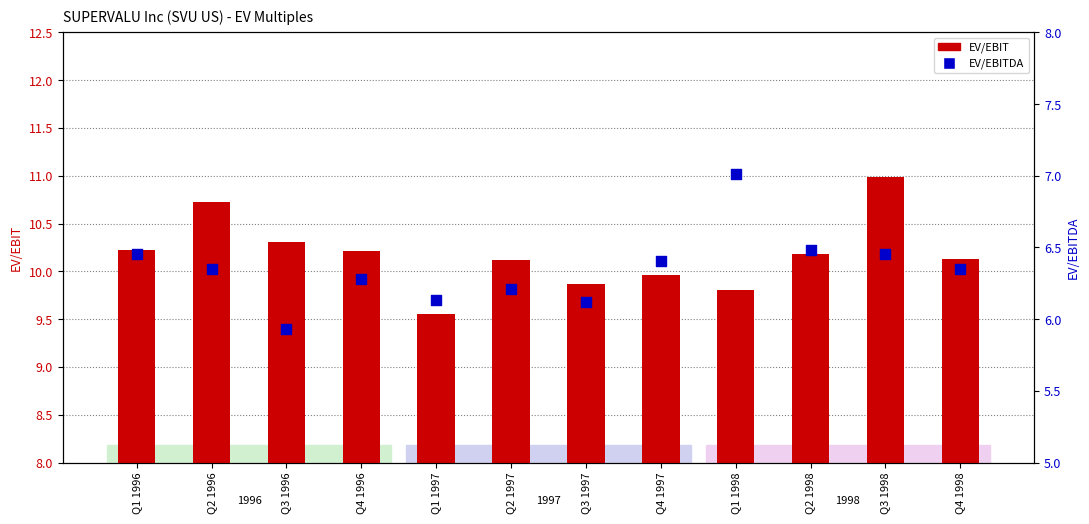

What are all the series names shown in the legend?

EV/EBIT, EV/EBITDA